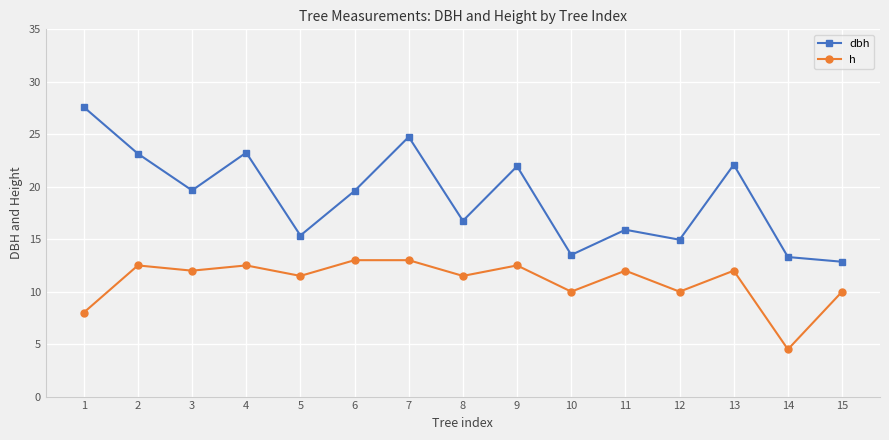

The dbh series shows 23.1 at 2. True or false?

True